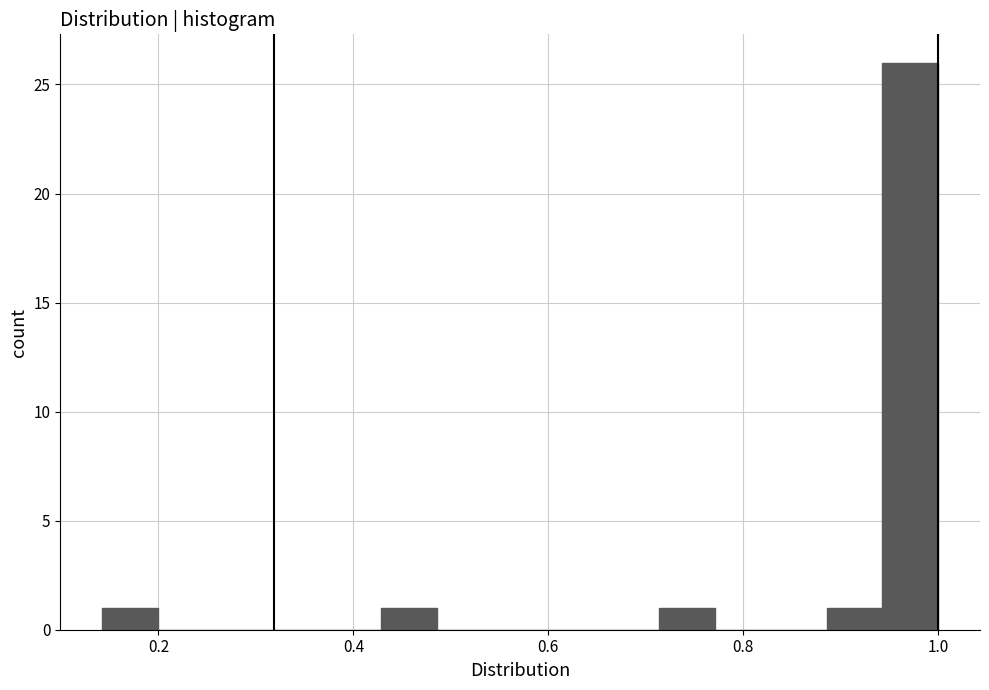

Around what value on the x-axis is the tallest bar? Give the approximate position of its centre, as read against the axis.

0.98